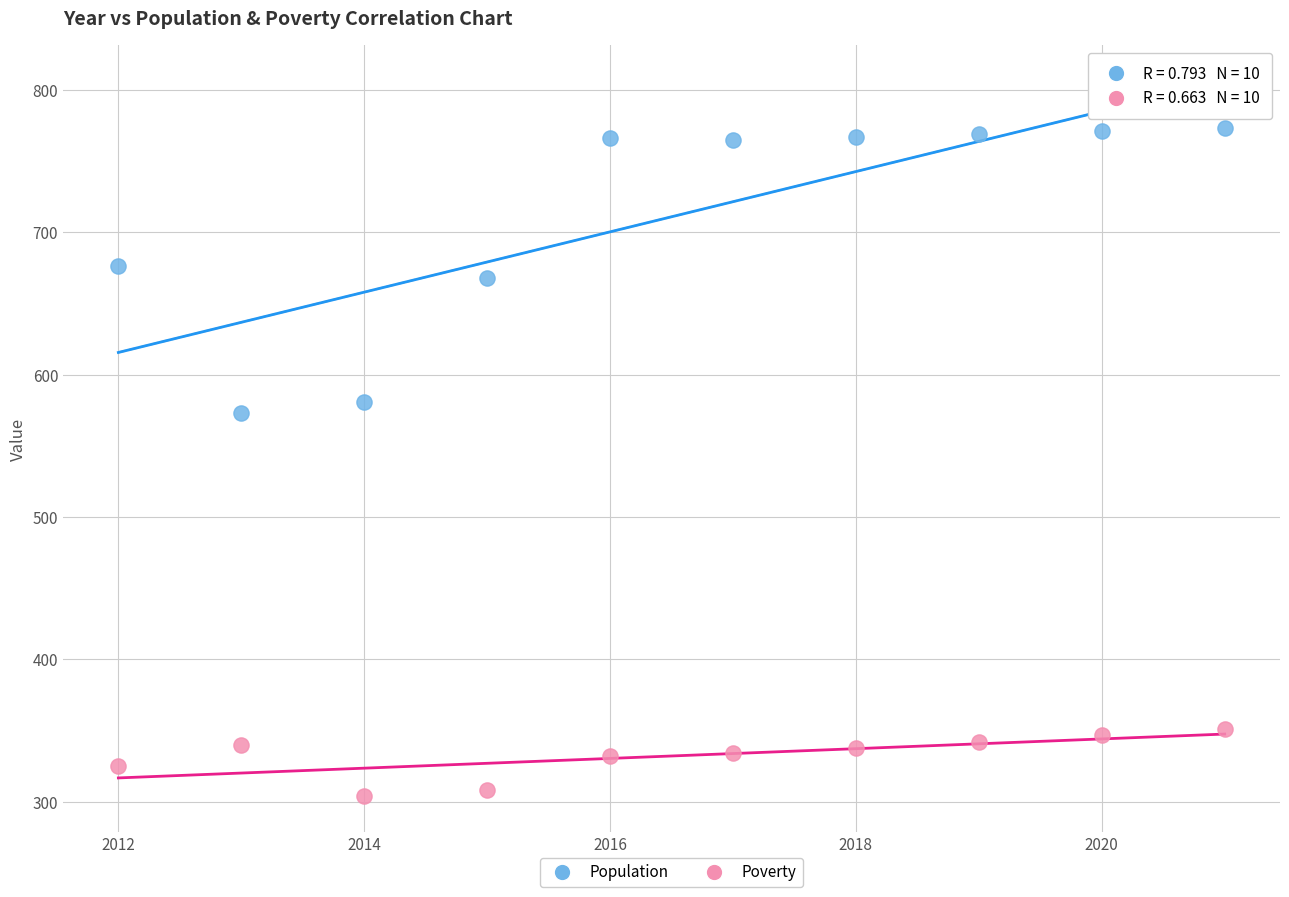

Across all data points, what is the range of X values (max minus min)?

9